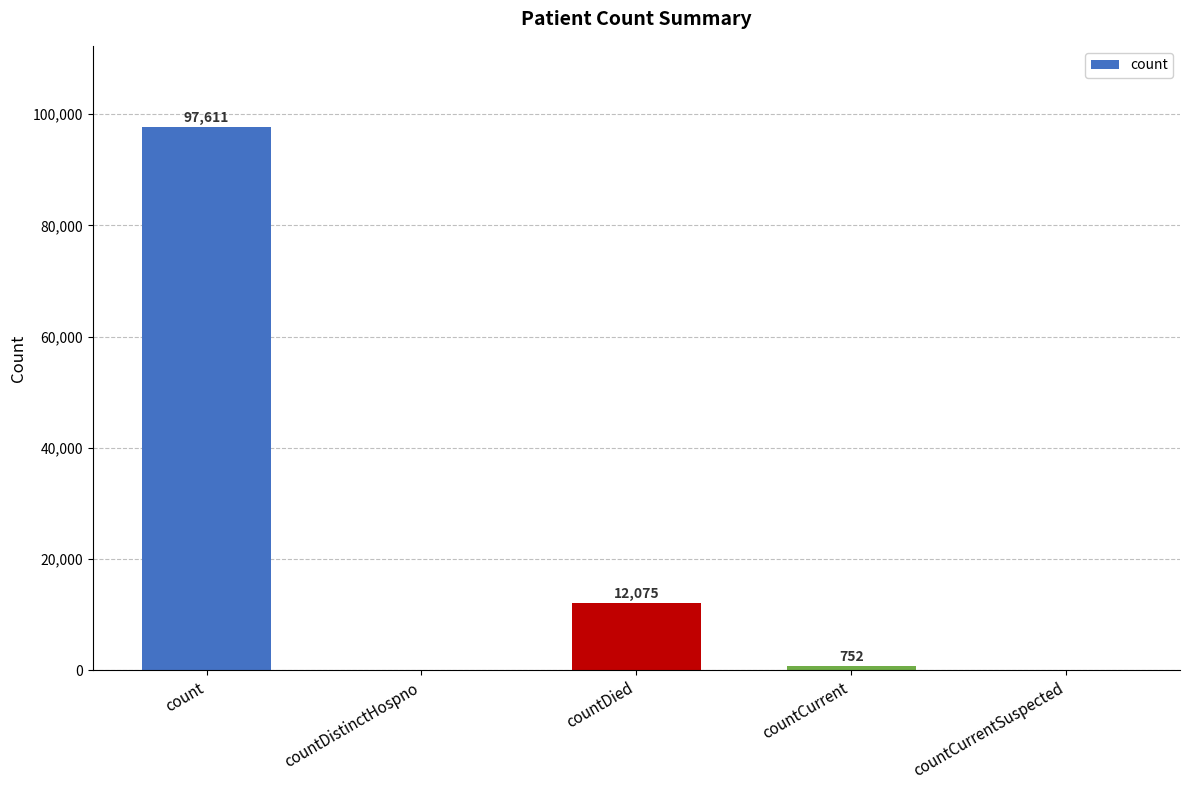

At which label does the data first exceed 752?

count